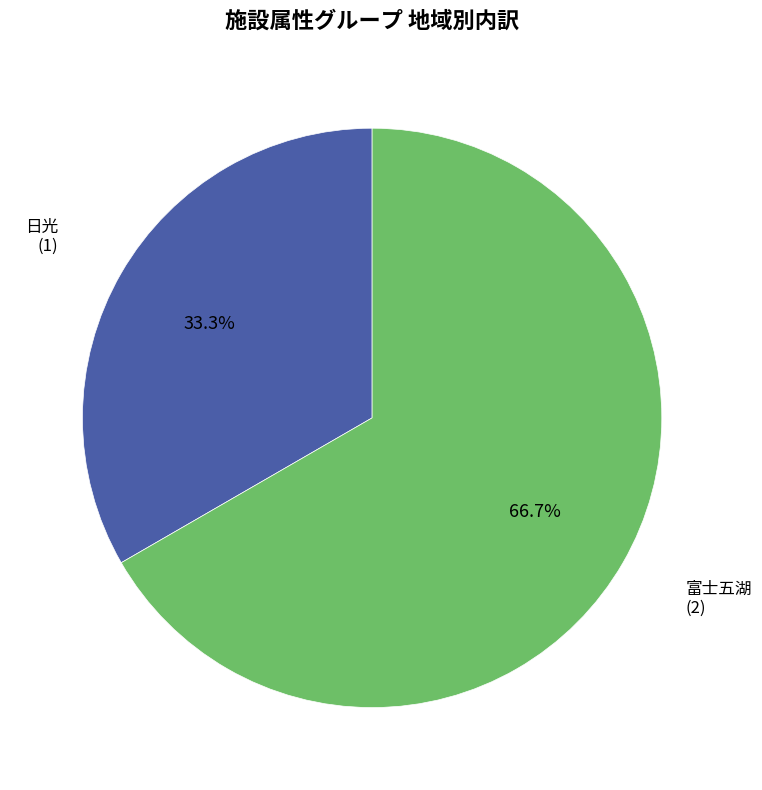

What percentage is the 富士五湖 slice, to the nearest percent?

67%